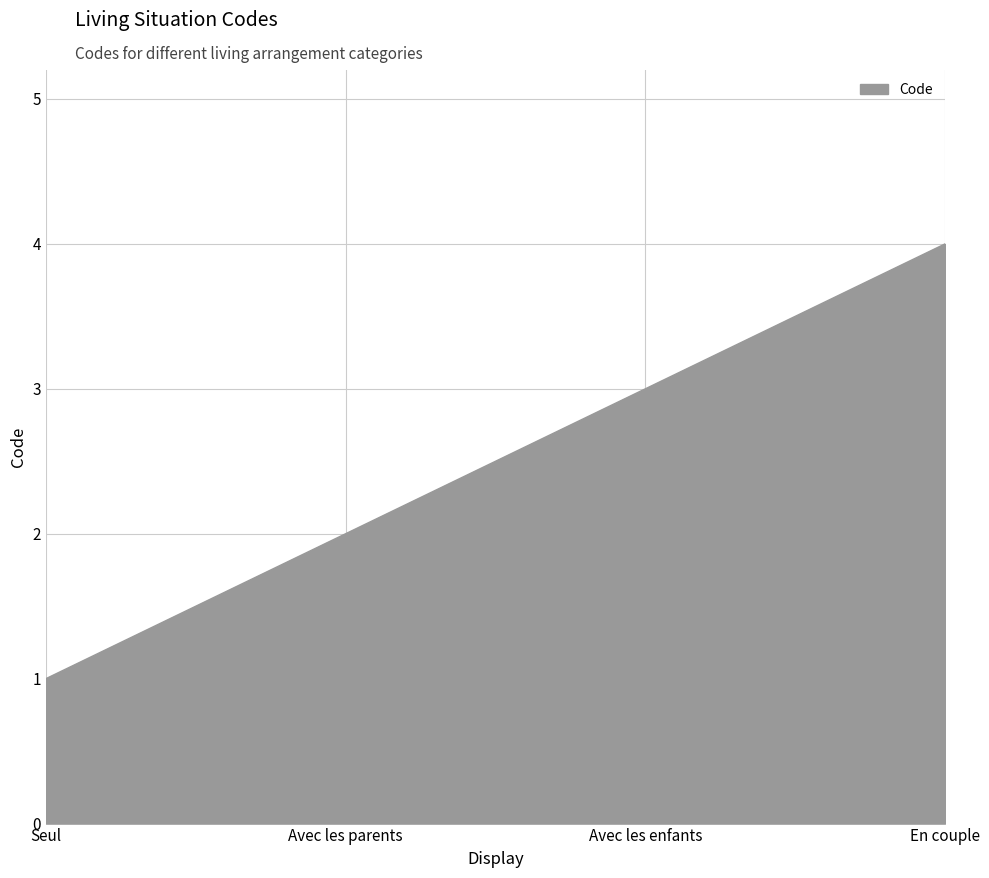

At which label is the value closest to 2?

Avec les parents